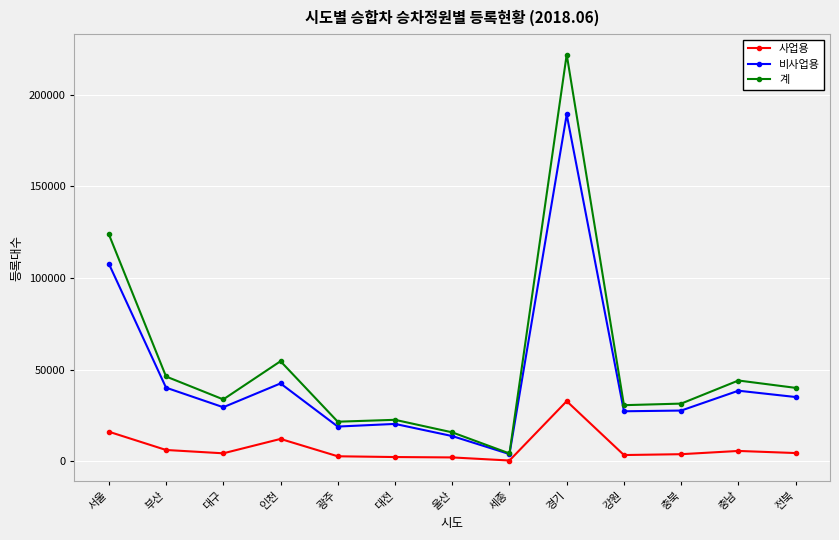

What is the difference between the maximum and minimum values in the 사업용 series?

32395